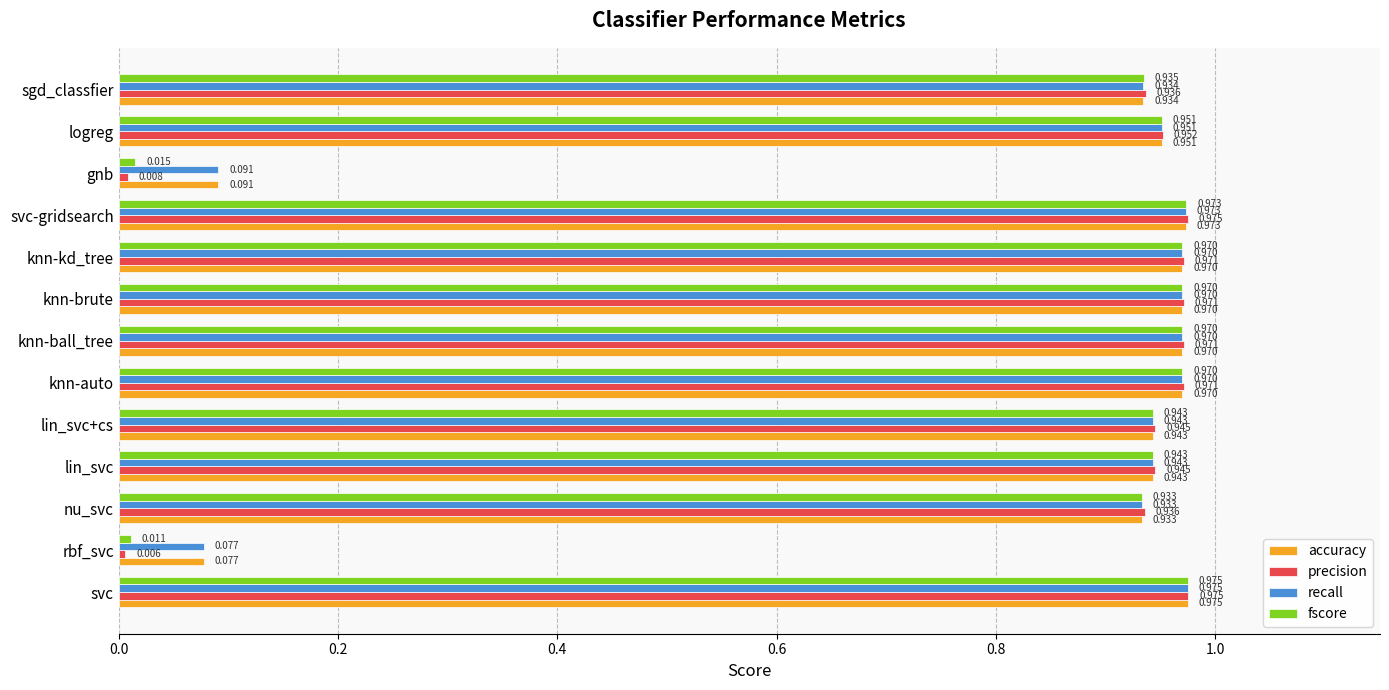

How many categories are shown in the chart?

13